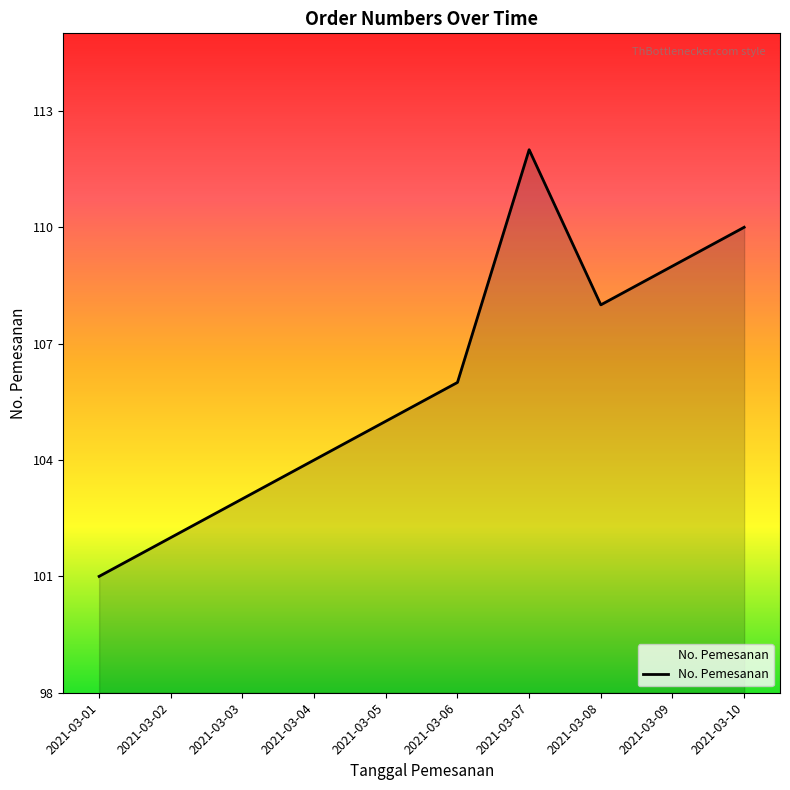

What is the difference between the maximum and minimum values?

11